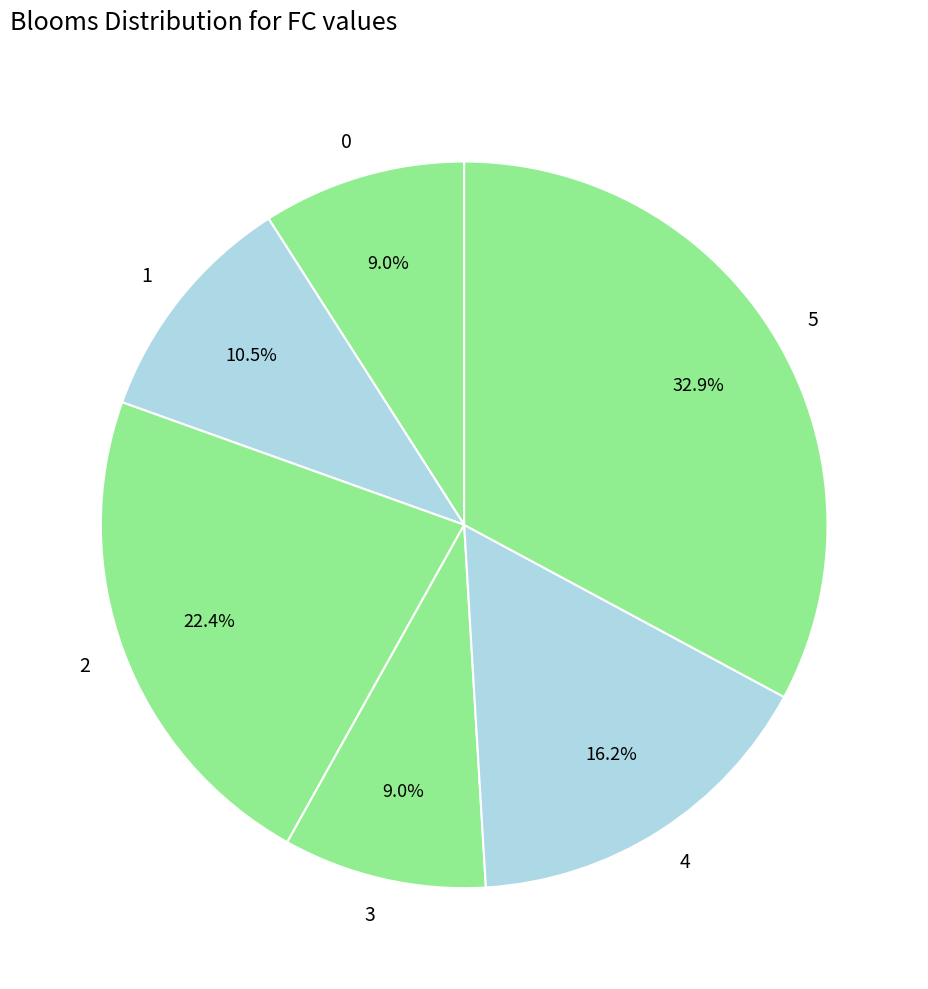

Count the number of slices in the pie.

6